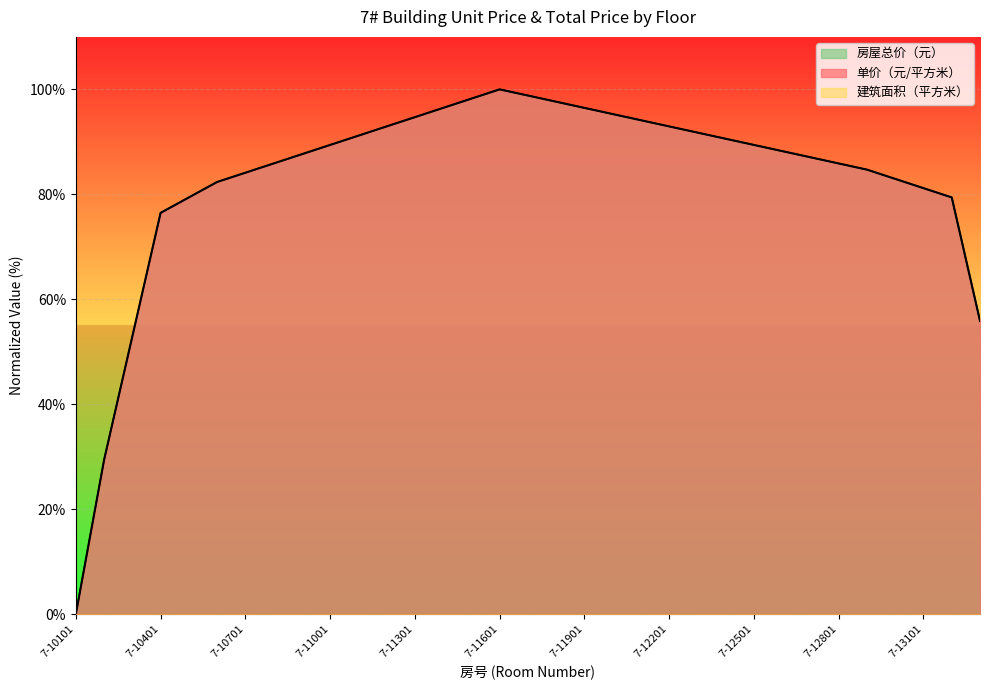

How many interior local peaks does the 房屋总价（元） series have?

1